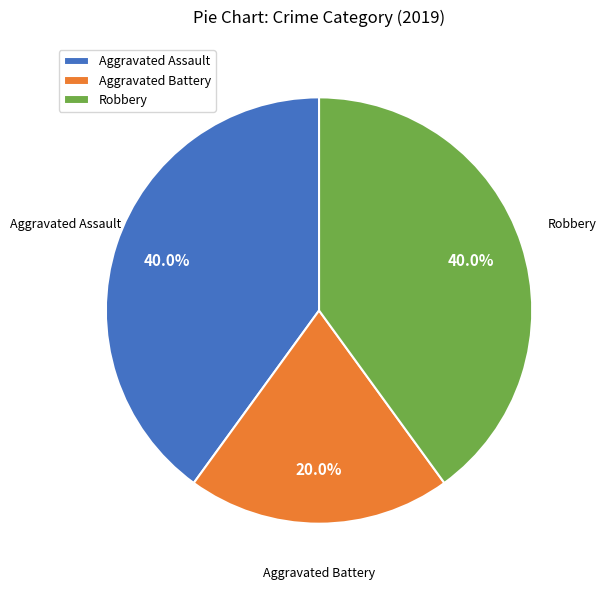

True or false: Aggravated Assault accounts for 49% of the total.

False